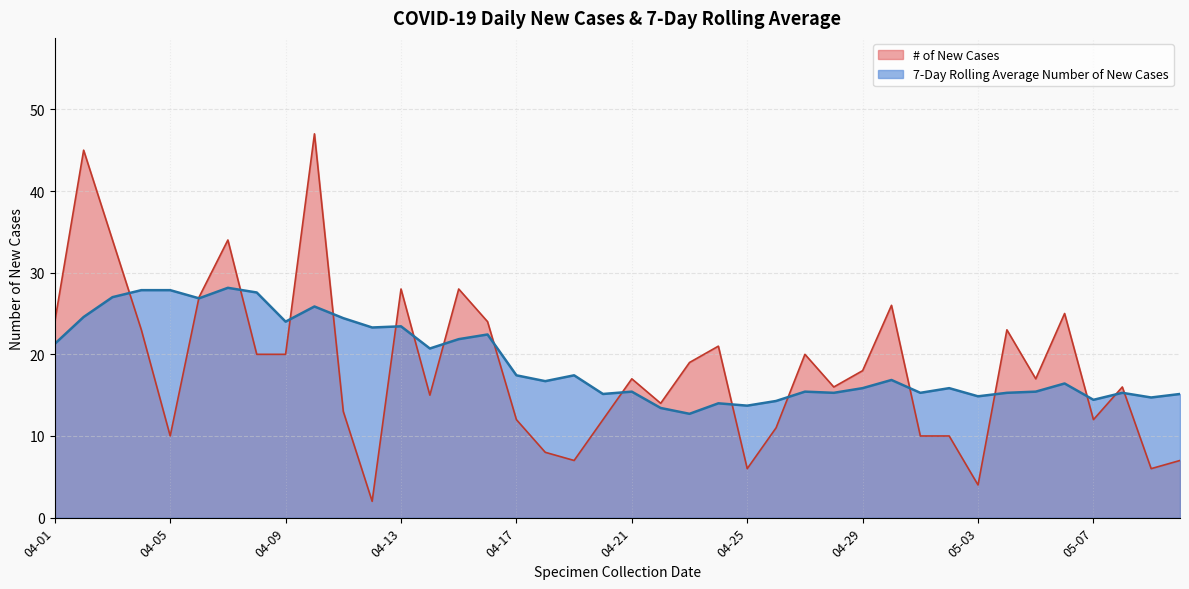

List the labels in order of 7-Day Rolling Avg New Cases value, smallest first.

2020-04-22, 2020-04-26, 2020-05-07, 2020-05-10, 2020-05-01, 2020-05-04, 2020-05-08, 2020-05-05, 2020-04-29, 2020-05-02, 2020-04-19, 2020-04-01, 2020-04-15, 2020-04-12, 2020-04-08, 2020-04-05